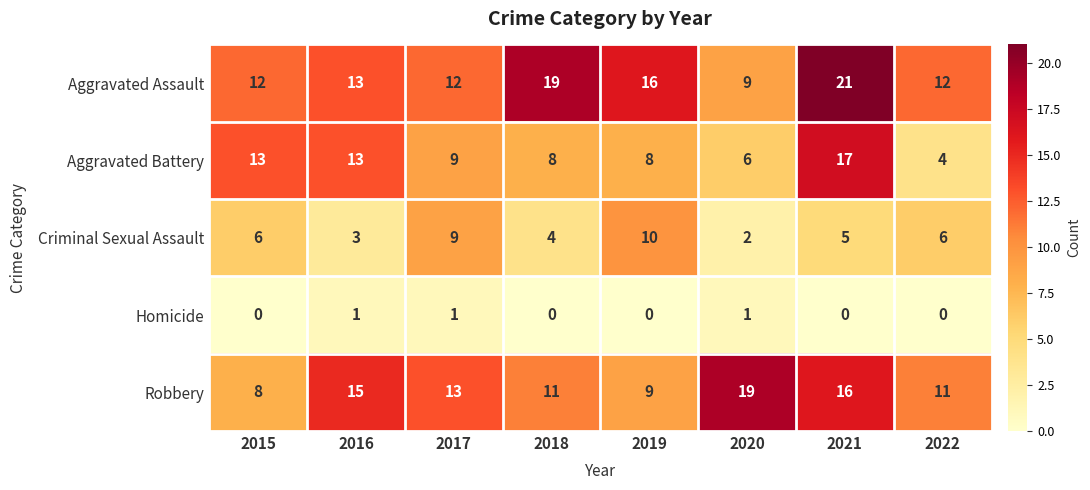

Count the number of categories in the chart.

8